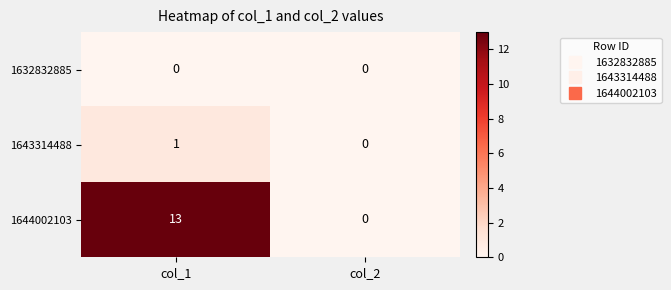

Rank the series by their maximum value, from highest to lowest.

1644002103, 1643314488, 1632832885